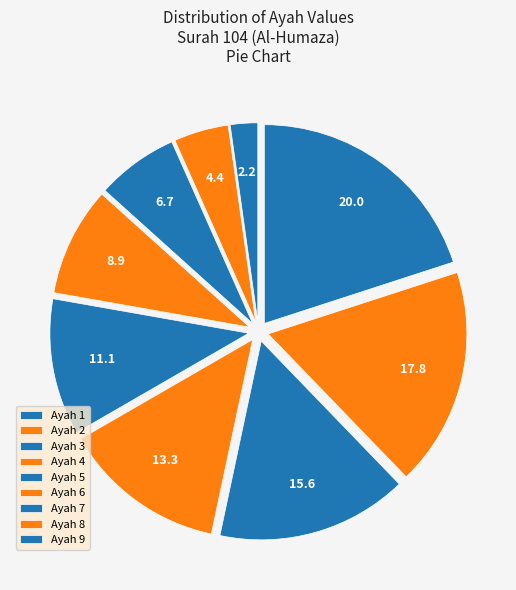

Is Ayah 9 the majority of the pie?

No